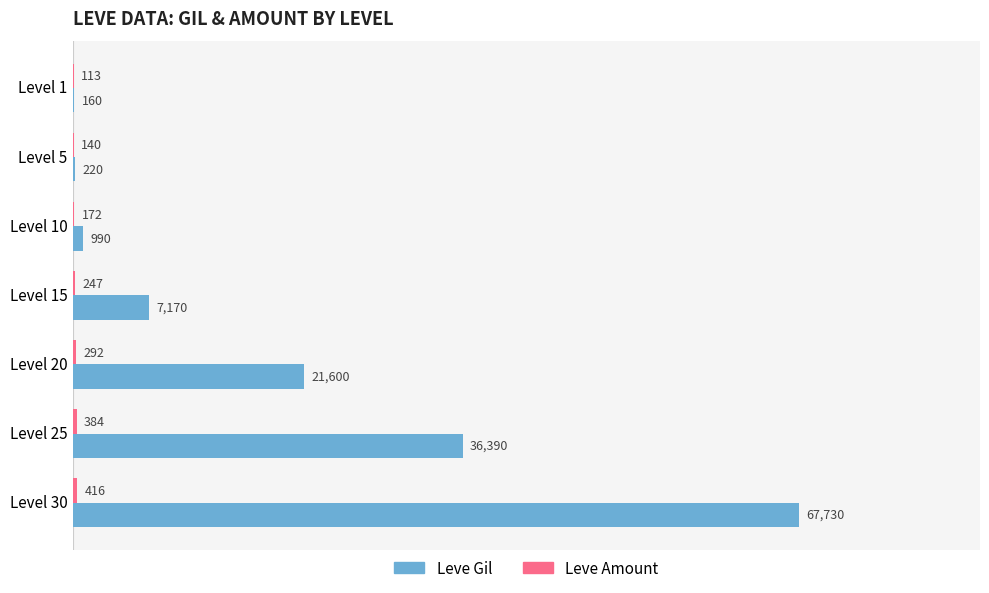

What is the total value across all series at Level 1?

273